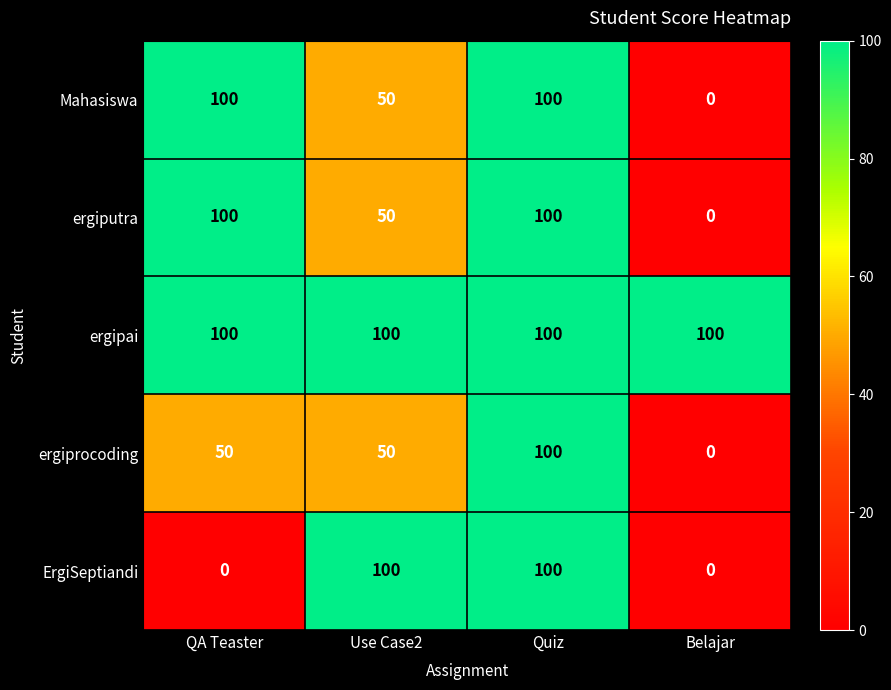

The value of ergipai at Quiz is 100. True or false?

True